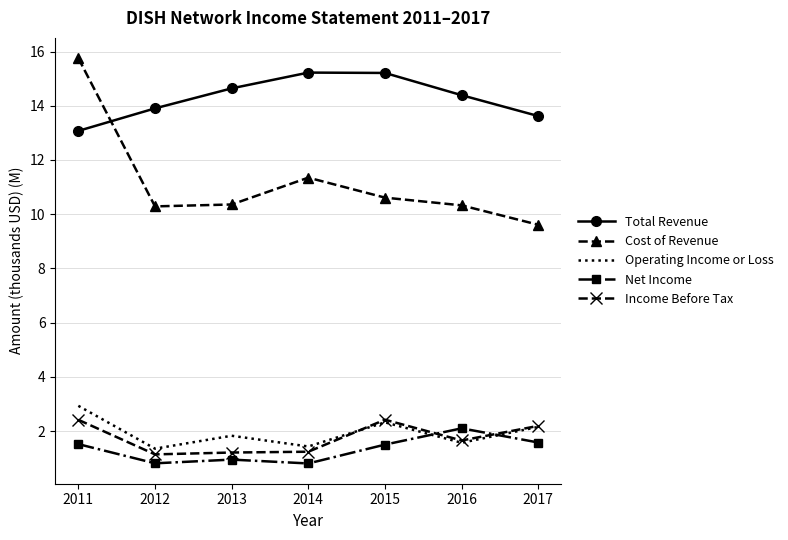

Which series changed the most between 2011 and 2016?

Cost of Revenue